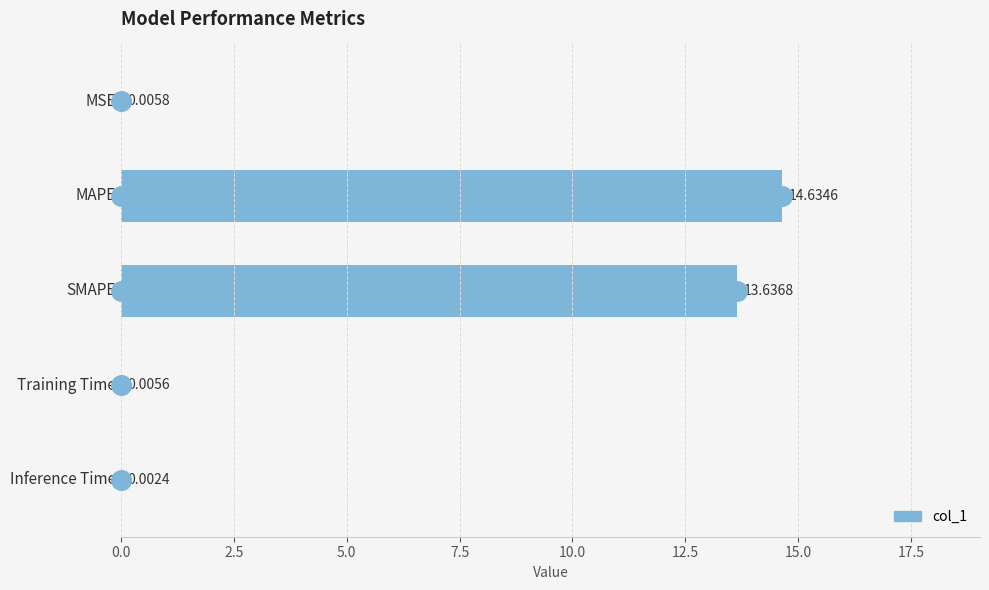

What is the change in value from SMAPE to Training Time?

-13.6